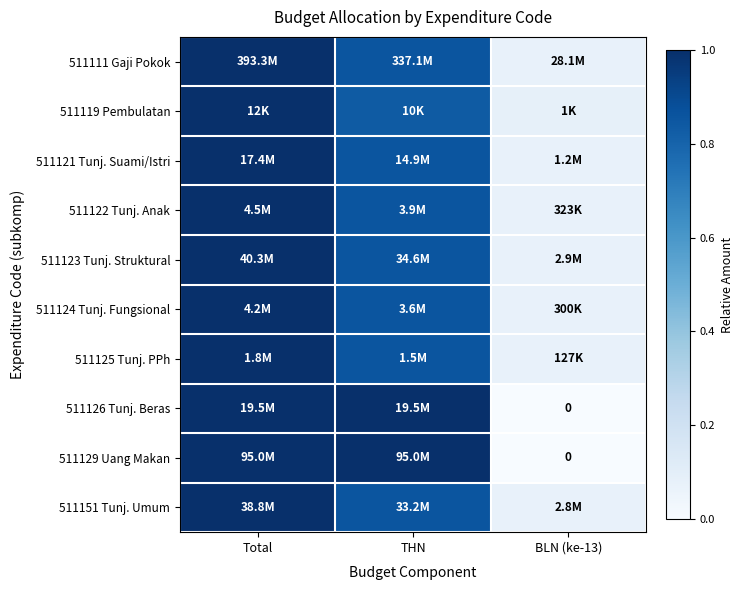

At which category is the sum across all series the highest?

Total